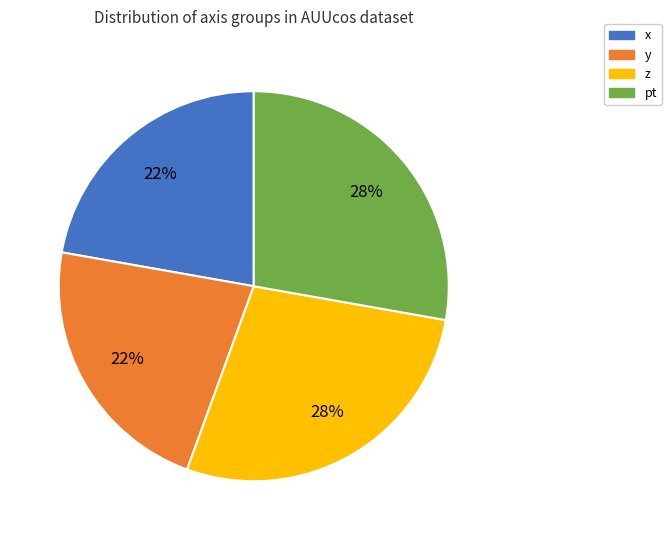

True or false: z accounts for 28% of the total.

True